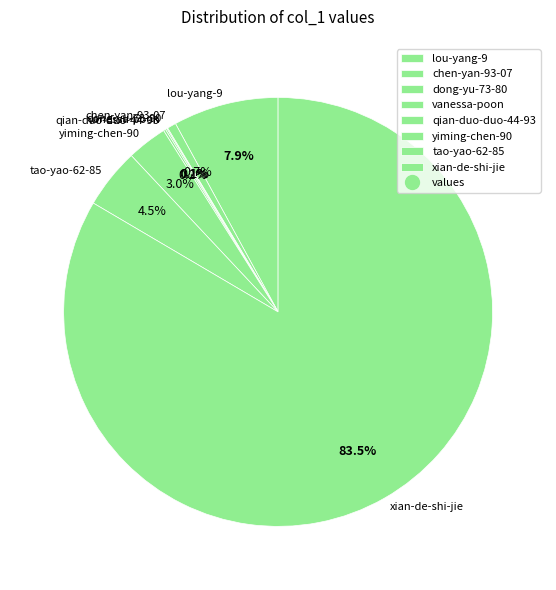

To the nearest percent, what is the difference between the largest and smallest slice percentages?

83%